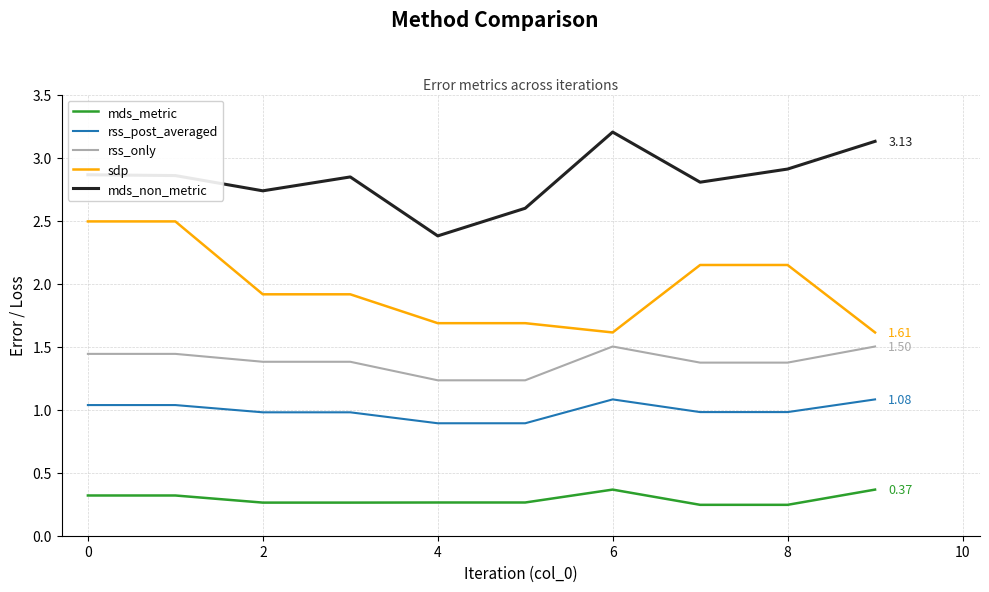

Rank the series by their maximum value, from highest to lowest.

mds_non_metric, sdp, rss_only, rss_post_averaged, mds_metric